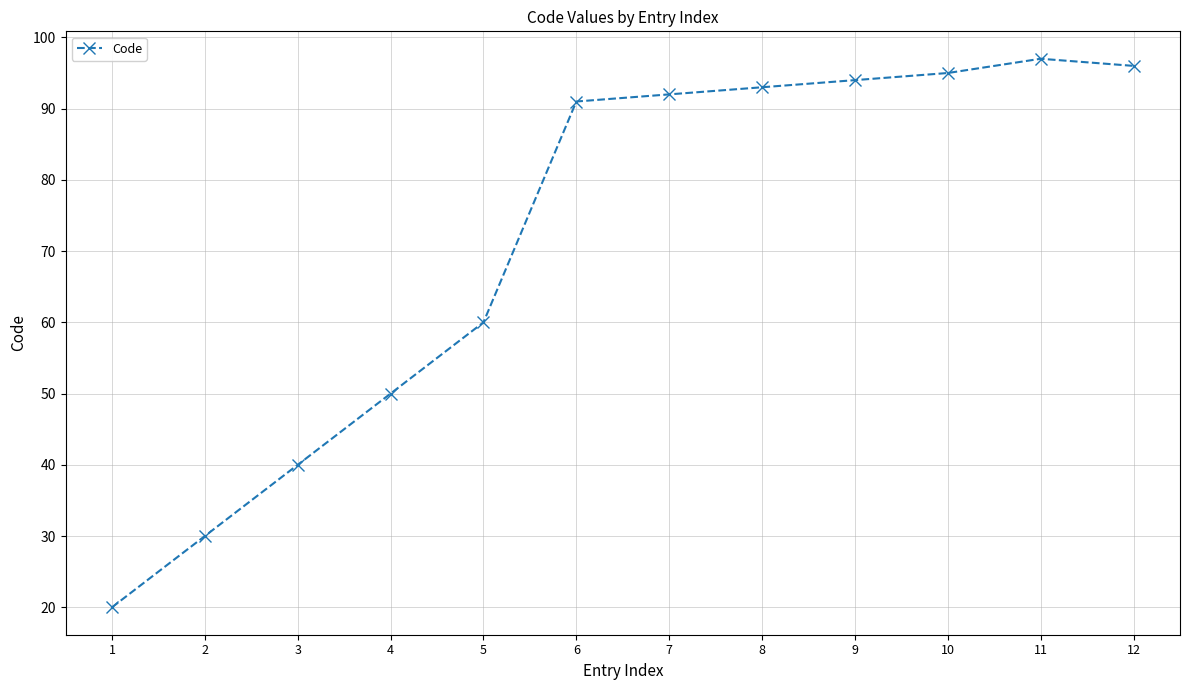

Where is the data nearest to the value 58?

5